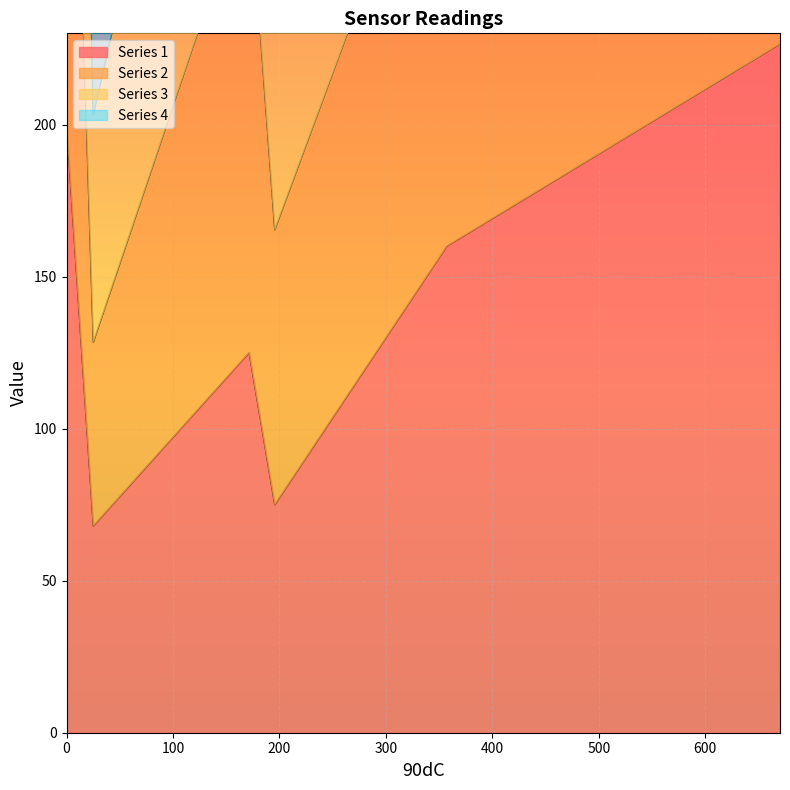

What position from the right is 25.17?

5